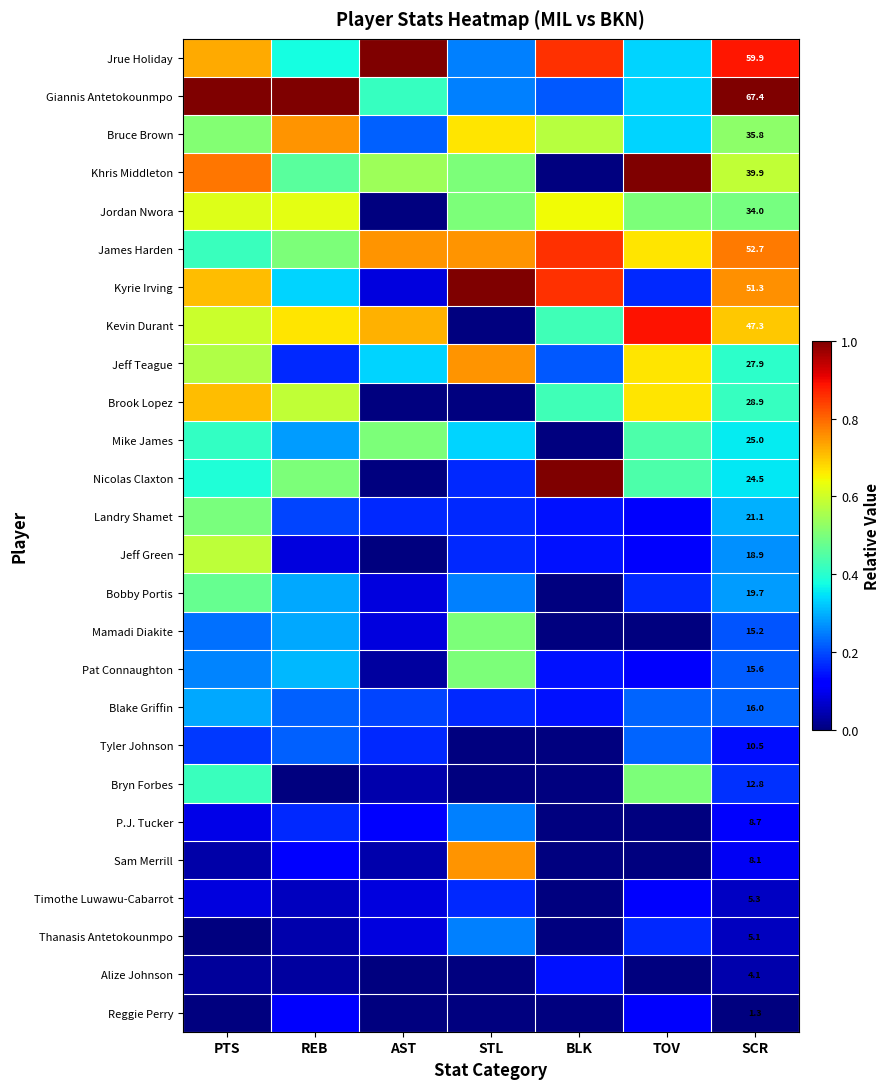

At SCR, list the series in order from smallest to largest.

Reggie Perry, Alize Johnson, Thanasis Antetokounmpo, Timothe Luwawu-Cabarrot, Sam Merrill, P.J. Tucker, Tyler Johnson, Bryn Forbes, Mamadi Diakite, Pat Connaughton, Blake Griffin, Jeff Green, Bobby Portis, Landry Shamet, Nicolas Claxton, Mike James, Jeff Teague, Brook Lopez, Jordan Nwora, Bruce Brown, Khris Middleton, Kevin Durant, Kyrie Irving, James Harden, Jrue Holiday, Giannis Antetokounmpo